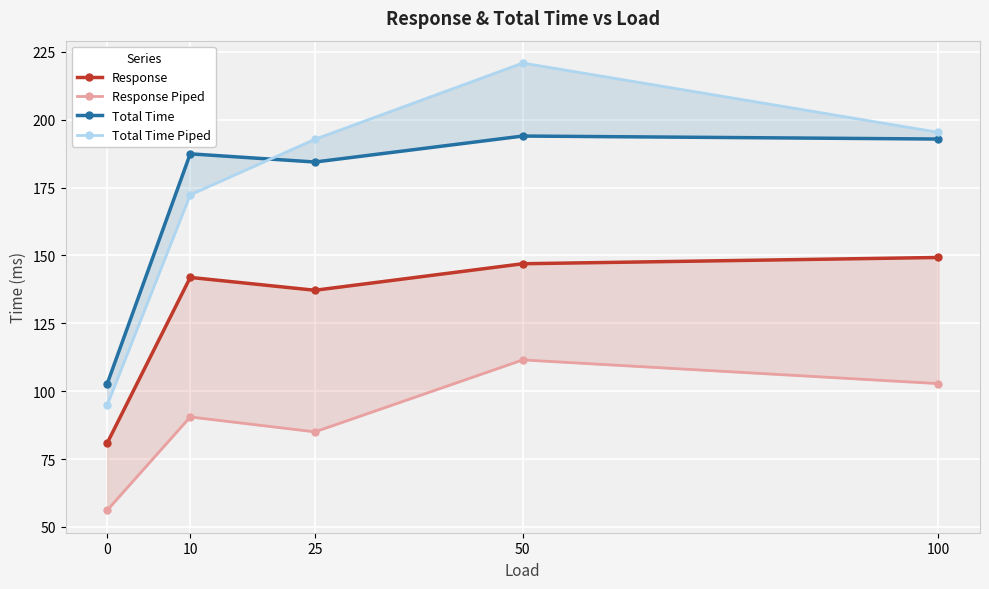

True or false: Total Time has more than 0 points higher than both neighbors.

True